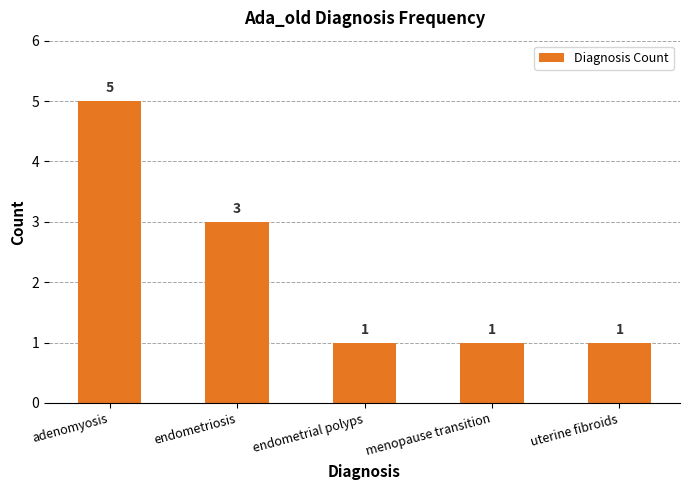

The value at menopause transition is 1. True or false?

True